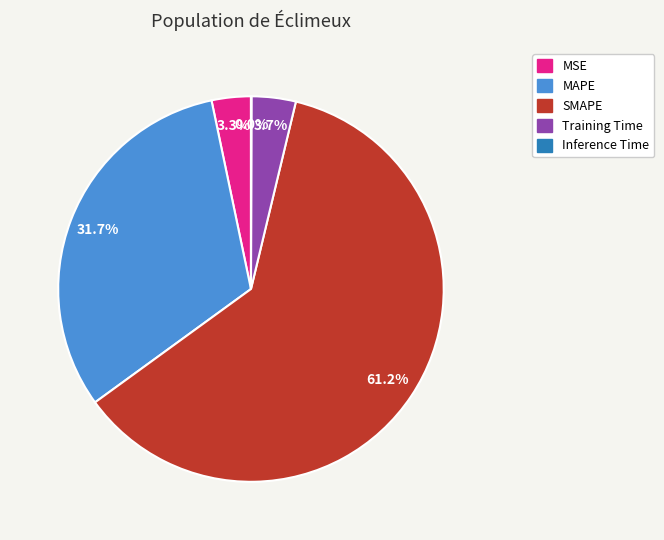

Does SMAPE account for over 50% of the chart?

Yes